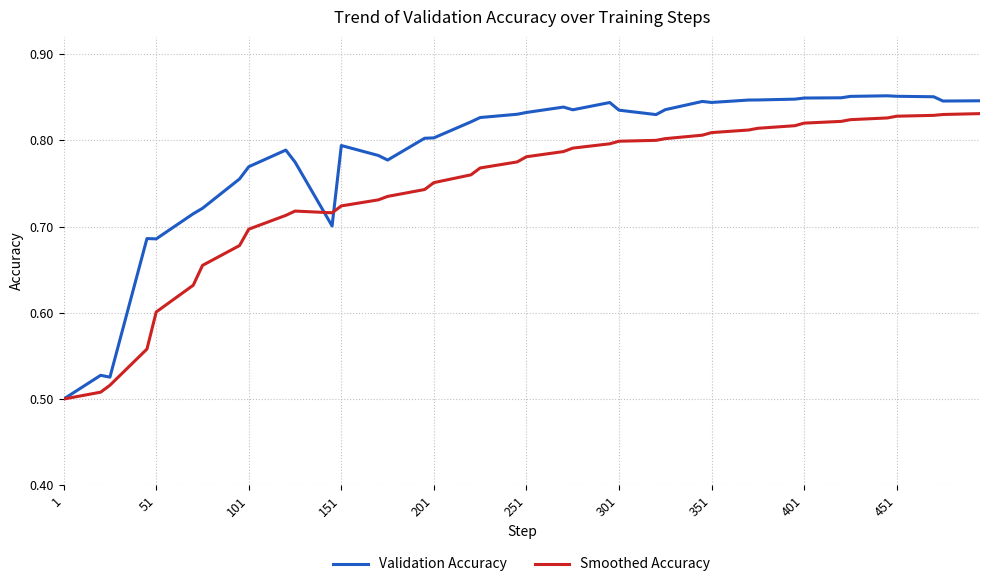

Which series ends up on top after the final intersection of Smoothed Accuracy and Validation Accuracy?

Validation Accuracy